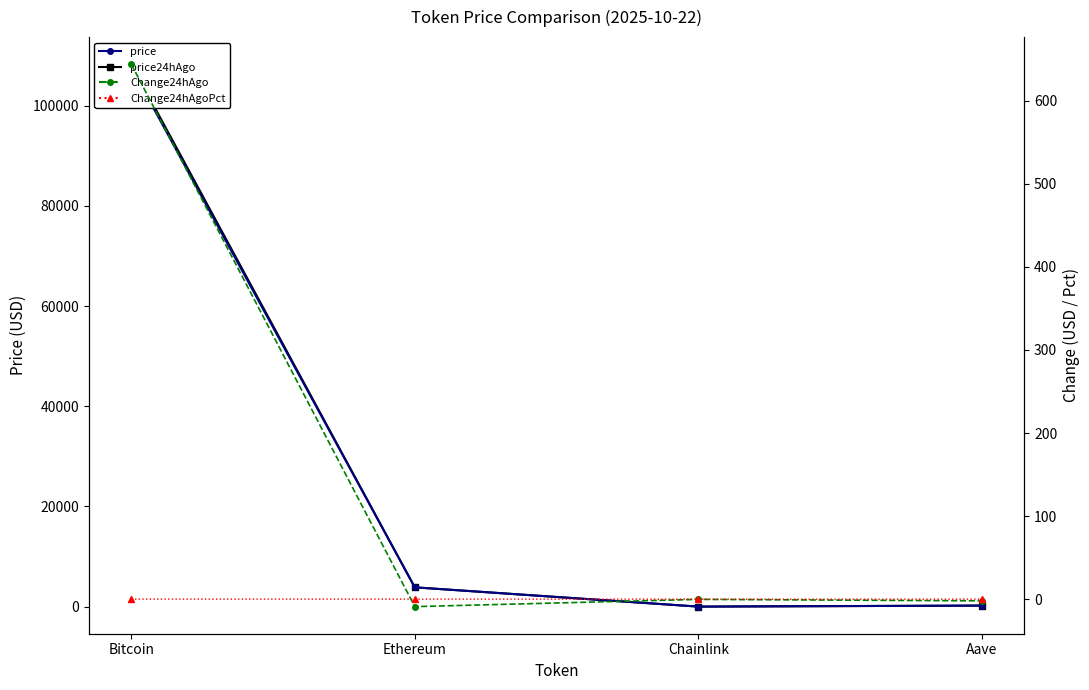

What are all the series names shown in the legend?

price, price24hAgo, Change24hAgo, Change24hAgoPct